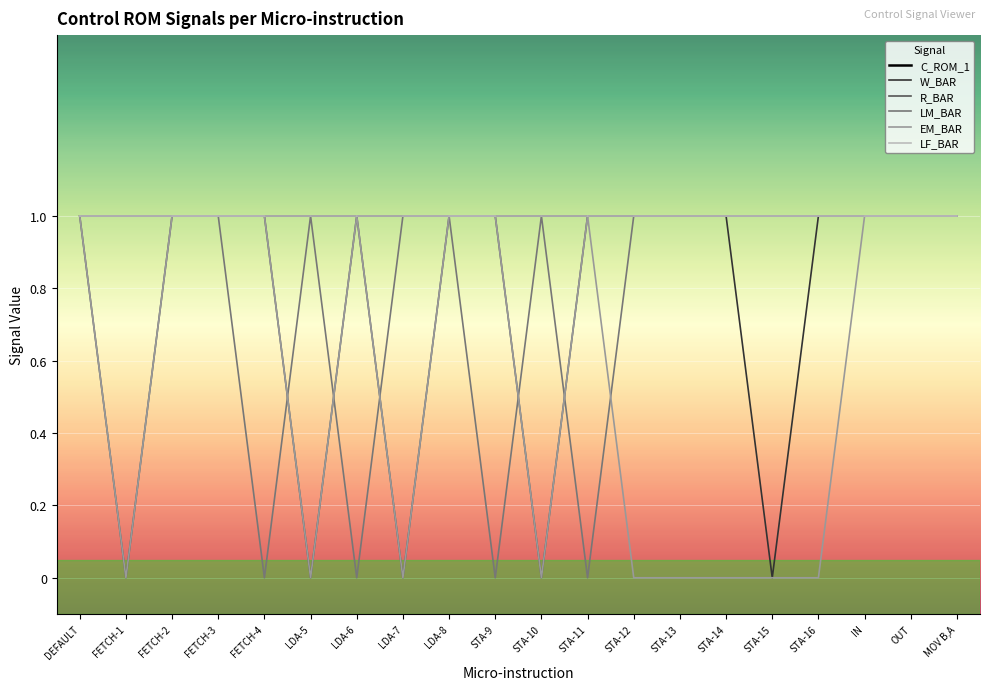

What position from the left is FETCH-3?

4